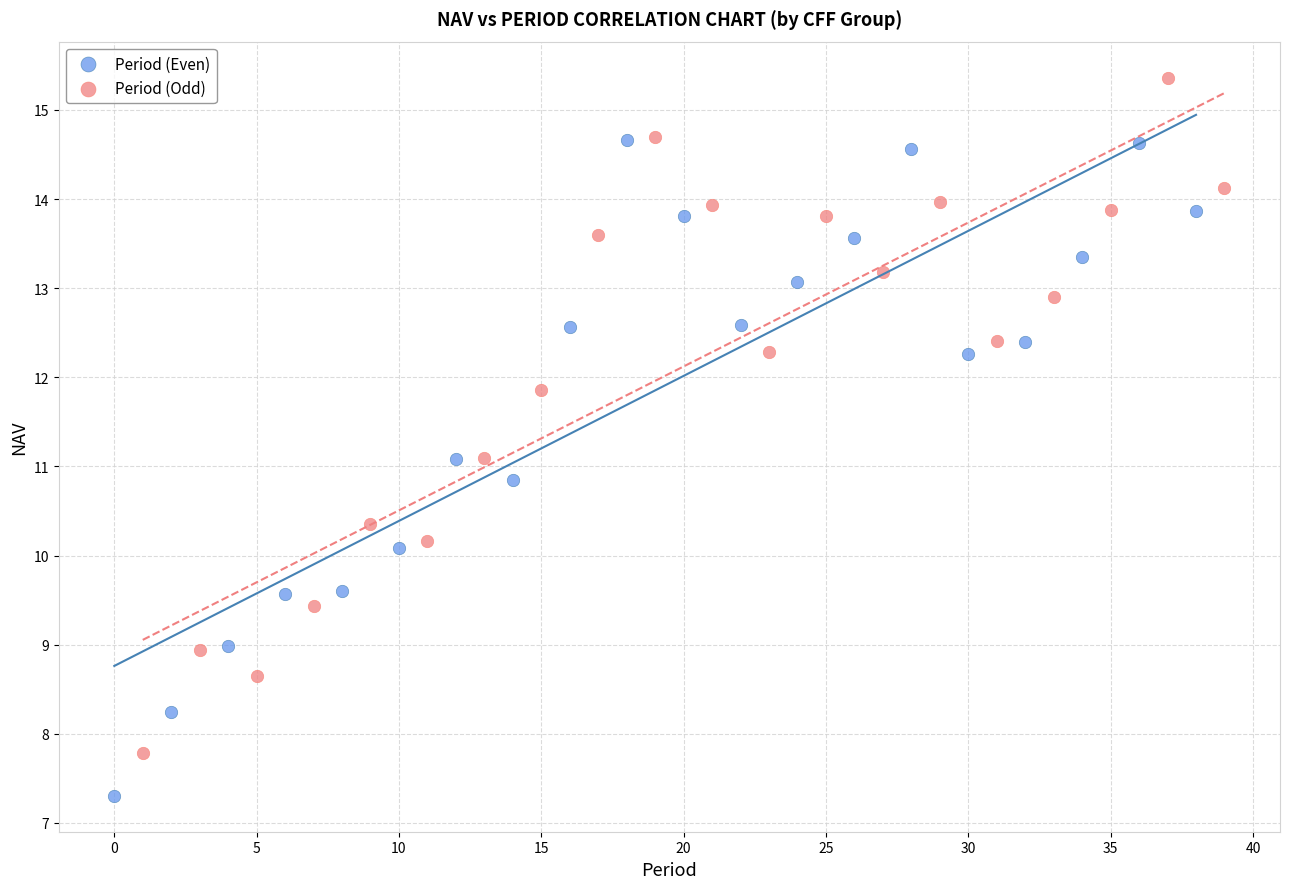

Which series contains the lowest Y value?

Period (Even)